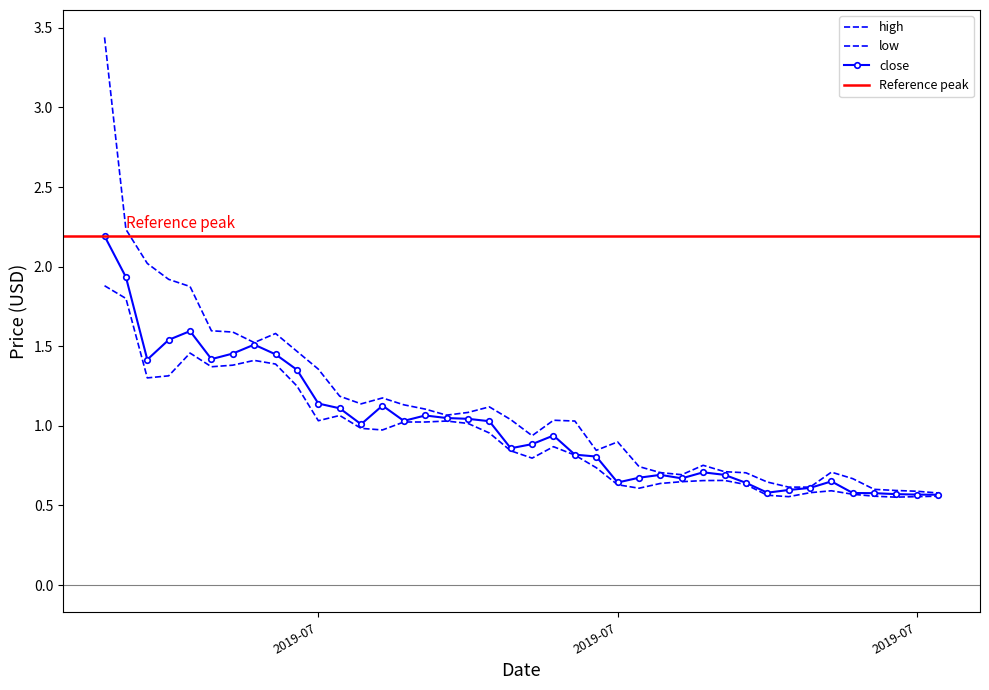

What is the value of the close point at the 15th from the left?

1.0